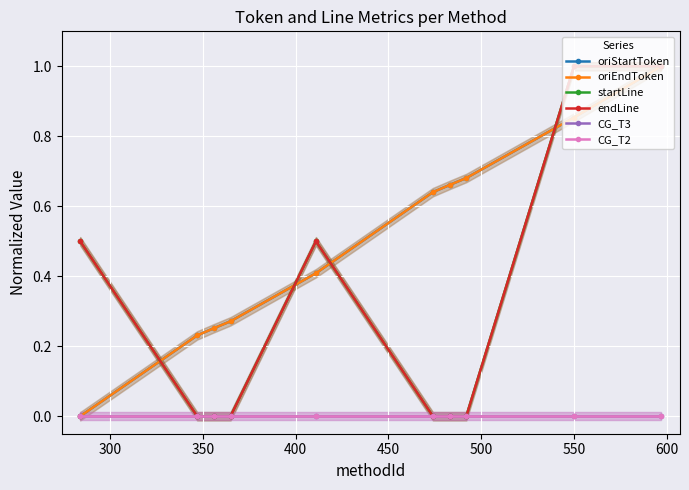

At which label is startLine closest to 0?

300